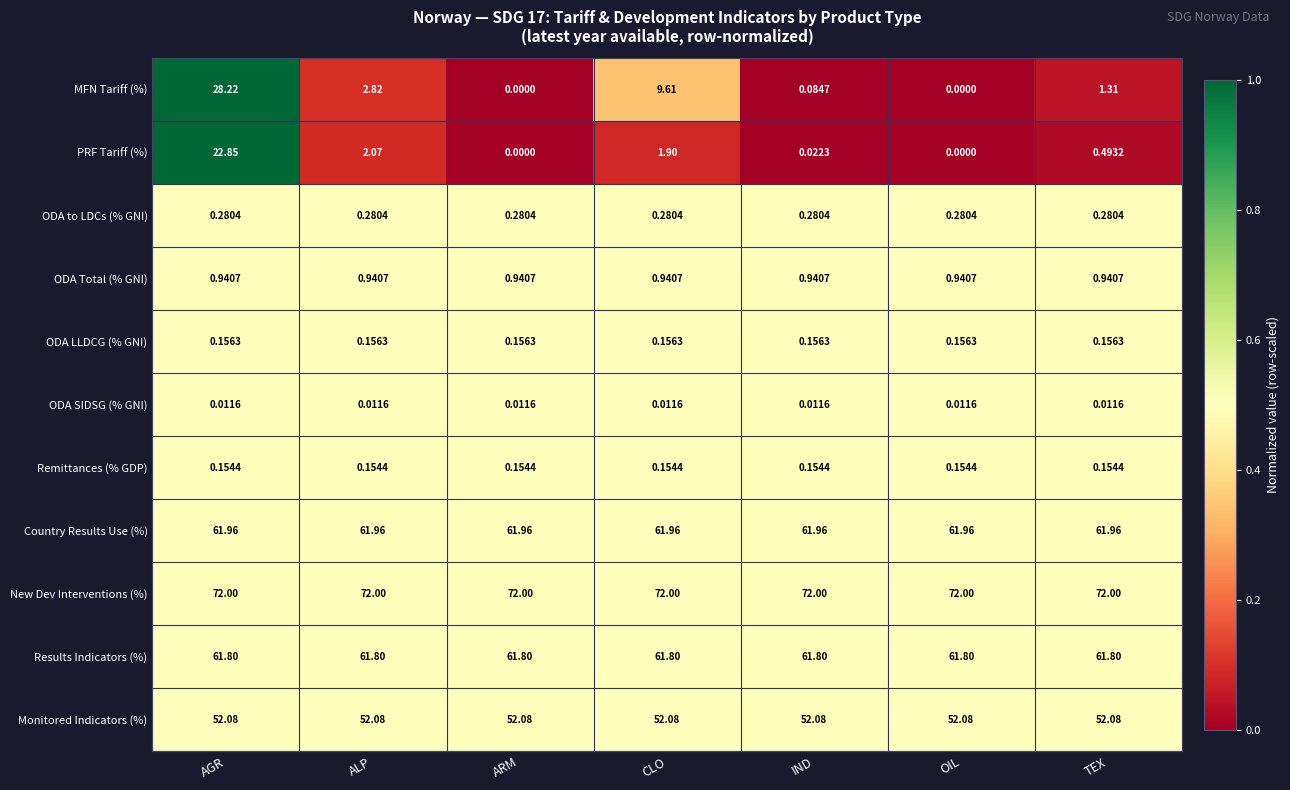

List the series in order of their peak value, lowest first.

ODA SIDSG (% GNI), Remittances (% GDP), ODA LLDCG (% GNI), ODA to LDCs (% GNI), ODA Total (% GNI), PRF Tariff (%), MFN Tariff (%), Monitored Indicators (%), Results Indicators (%), Country Results Use (%), New Dev Interventions (%)